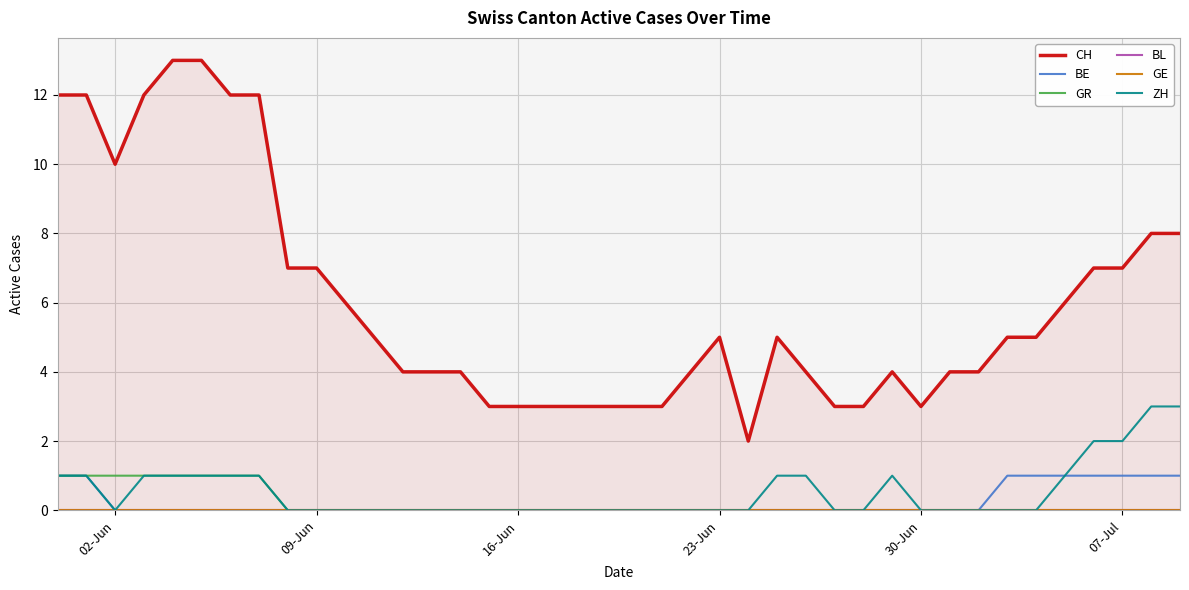

Which series has the largest total across all categories?

CH